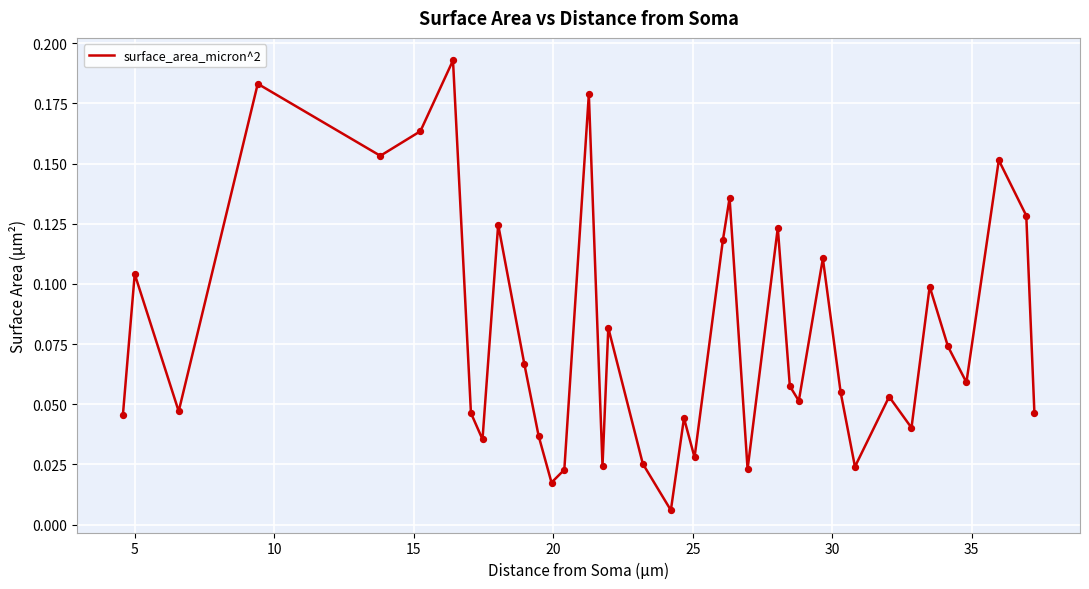

Does the chart have visible grid lines?

Yes